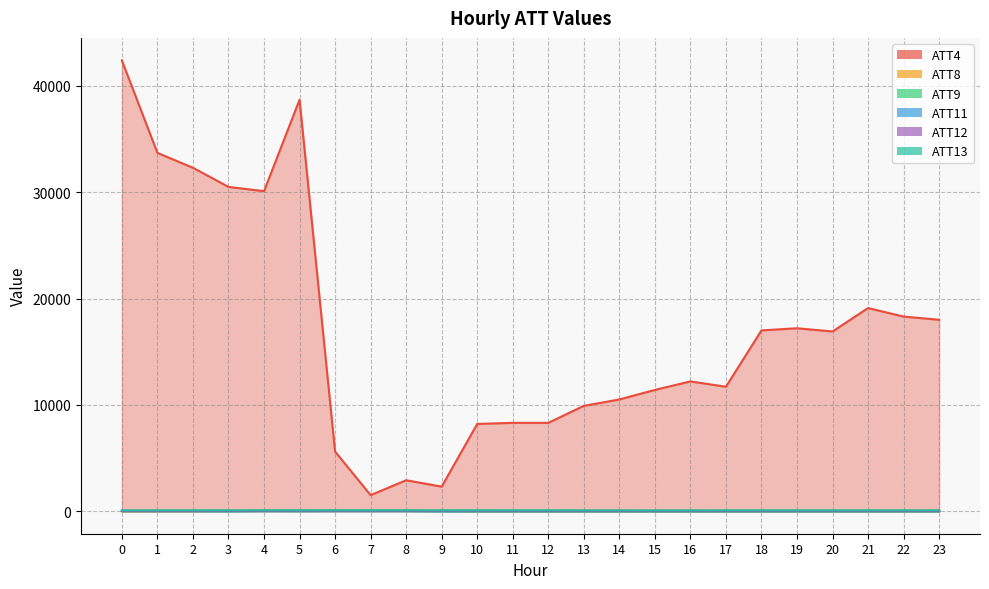

Rank the series at 2 from lowest to highest value.

ATT8, ATT9, ATT11, ATT12, ATT13, ATT4